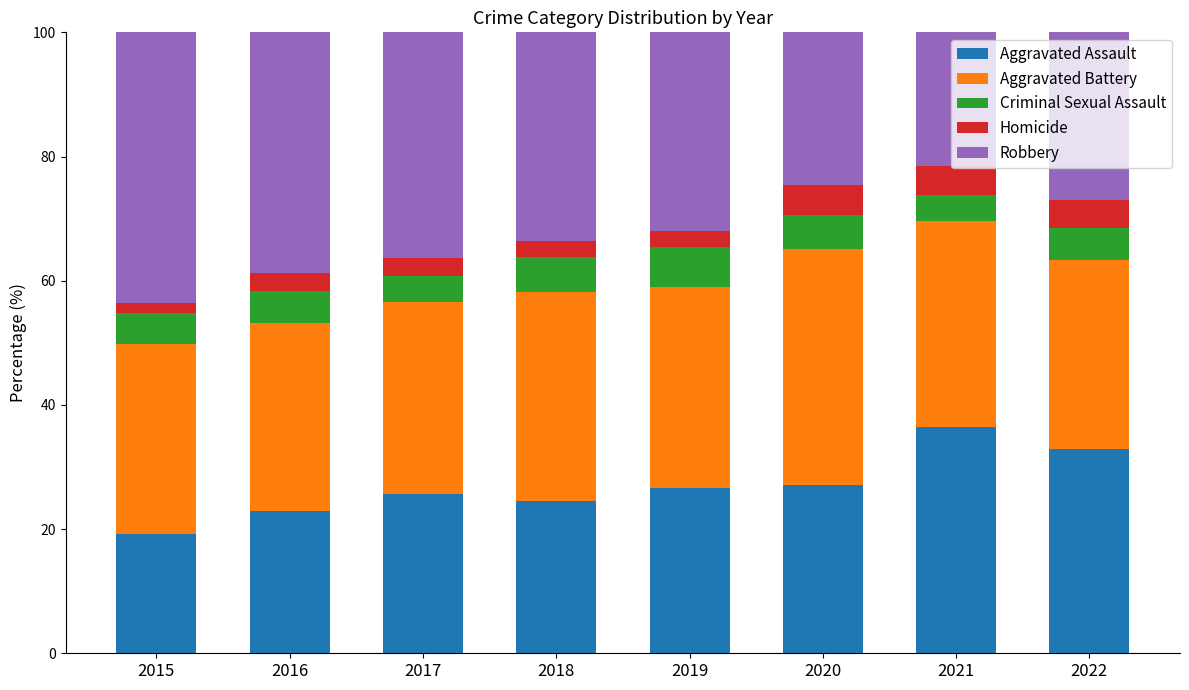

What is the sum of the Aggravated Assault values at 2022 and 2020?

60.0